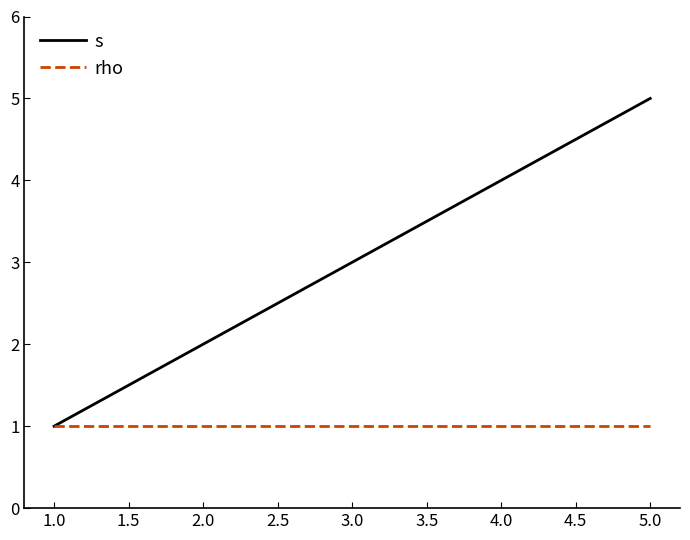

At which category is the sum across all series the highest?

5.0